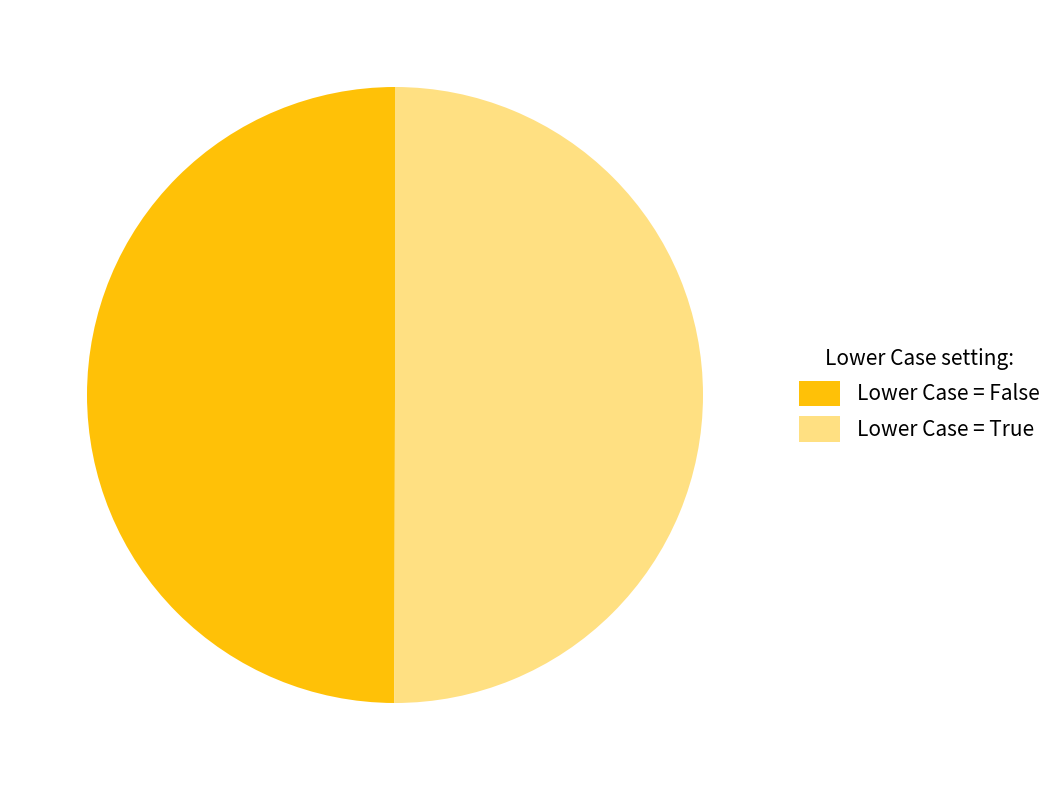

To the nearest percent, what is the average slice percentage?

50%